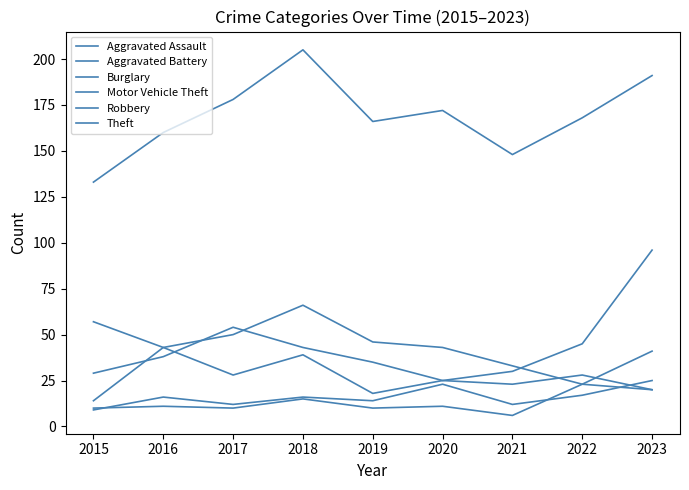

At 2017, list the series in order from largest to smallest.

Theft, Motor Vehicle Theft, Burglary, Robbery, Aggravated Assault, Aggravated Battery